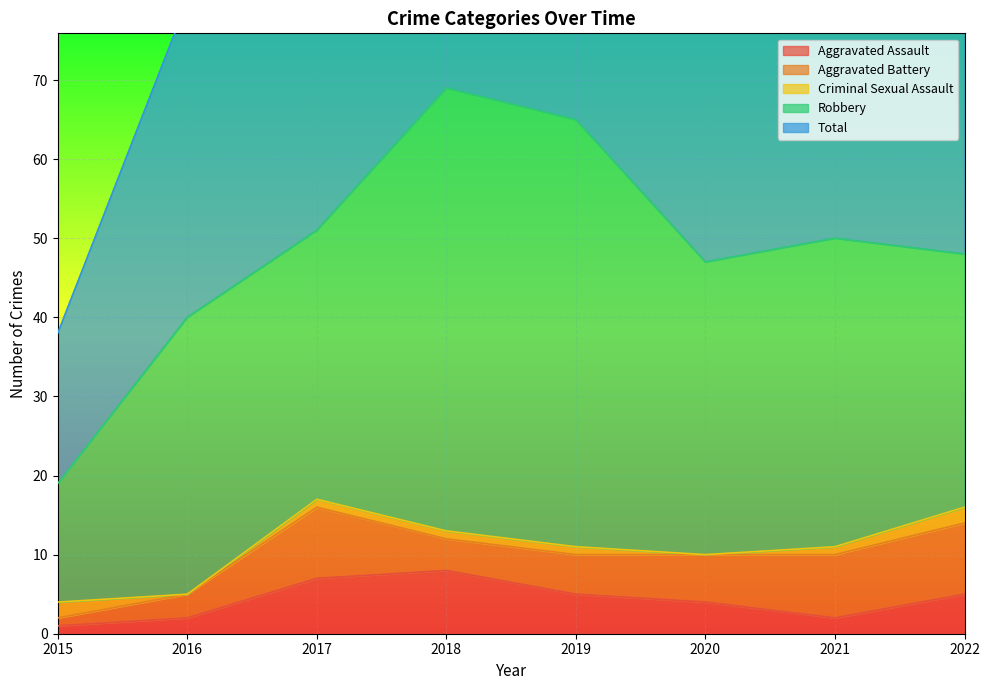

How many series are shown in this chart?

5